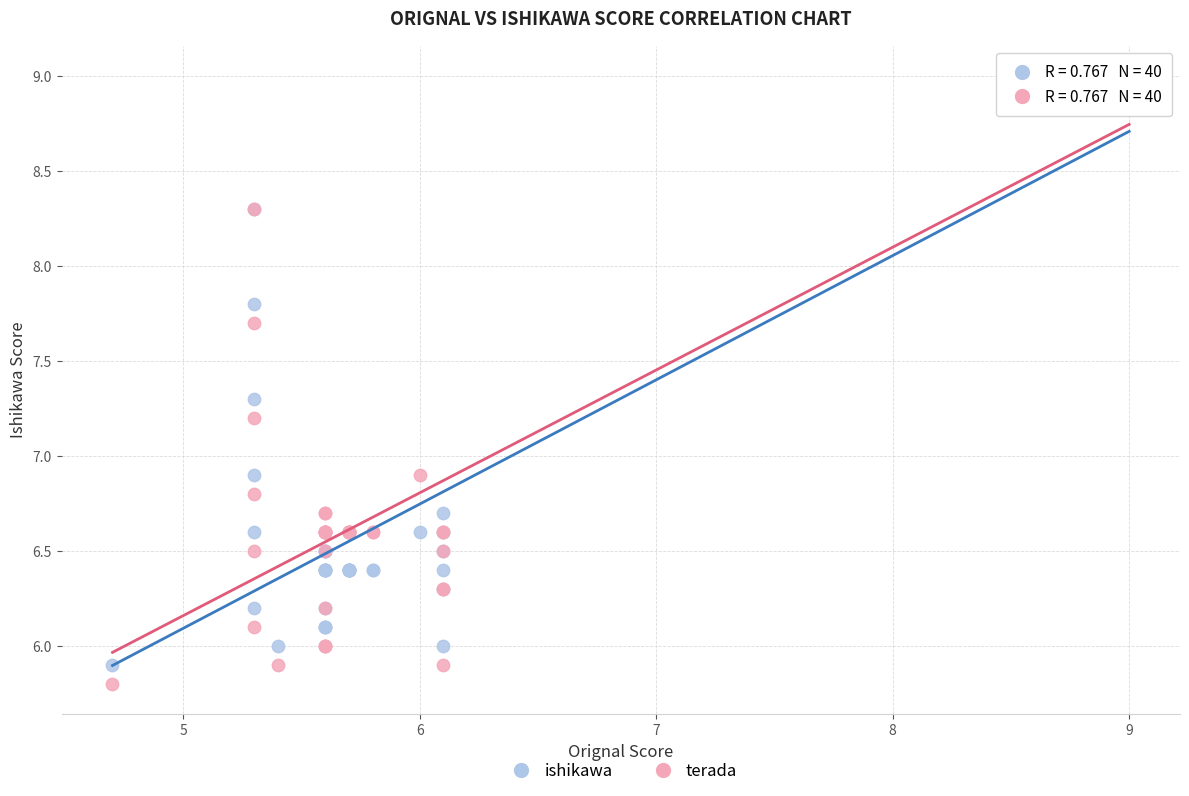

What are all the series names shown in the legend?

ishikawa, terada